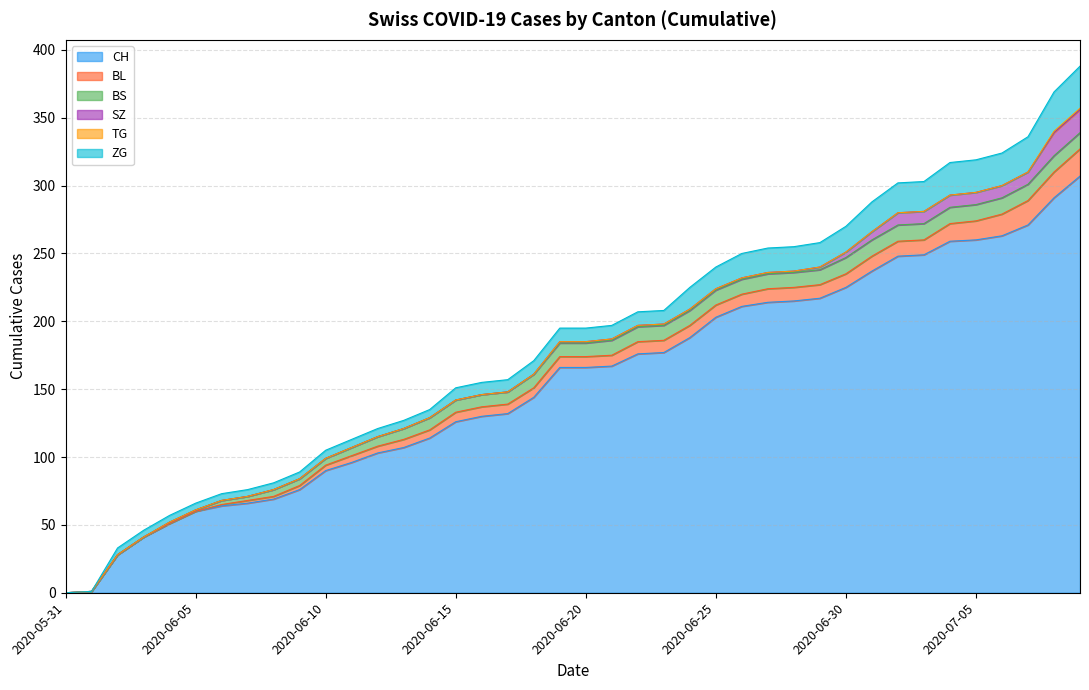

The BS series shows 19 at 2020-07-05. True or false?

False